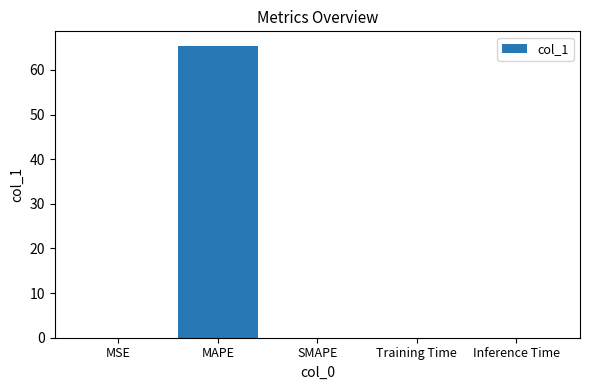

Which has a higher value, Training Time or MAPE?

MAPE